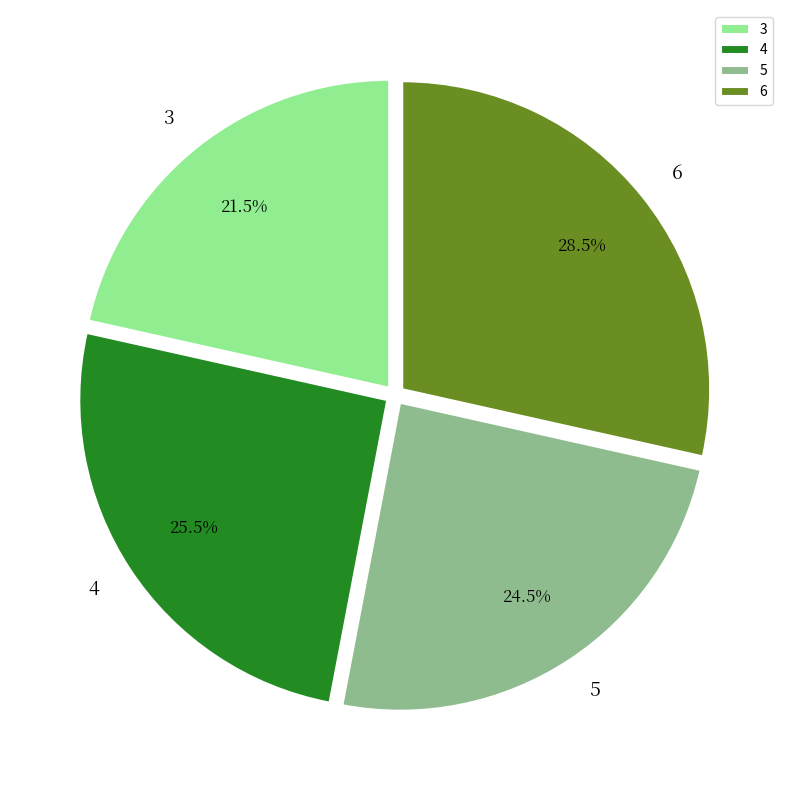

Is there any slice that represents more than half of the pie?

No